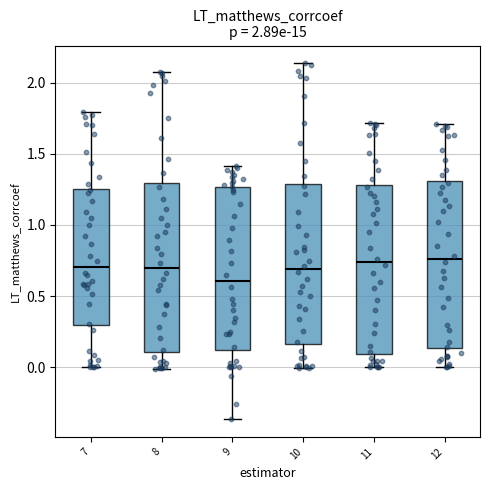

Which box has the lowest median line?

9